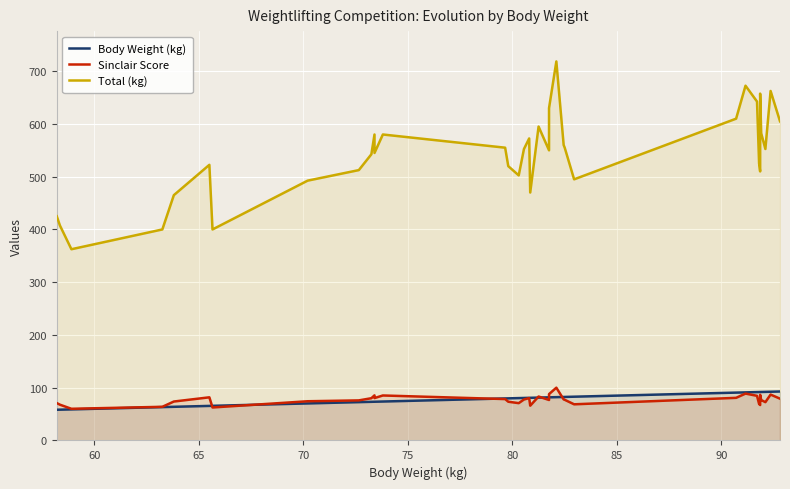

Which series has the largest total across all categories?

Total (kg)